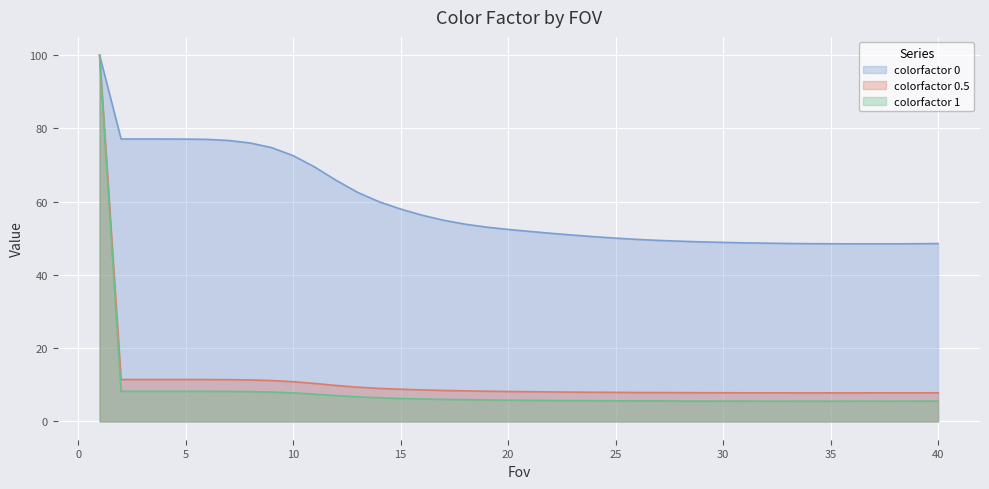

True or false: colorfactor 1 and colorfactor 0 cross at least once.

False